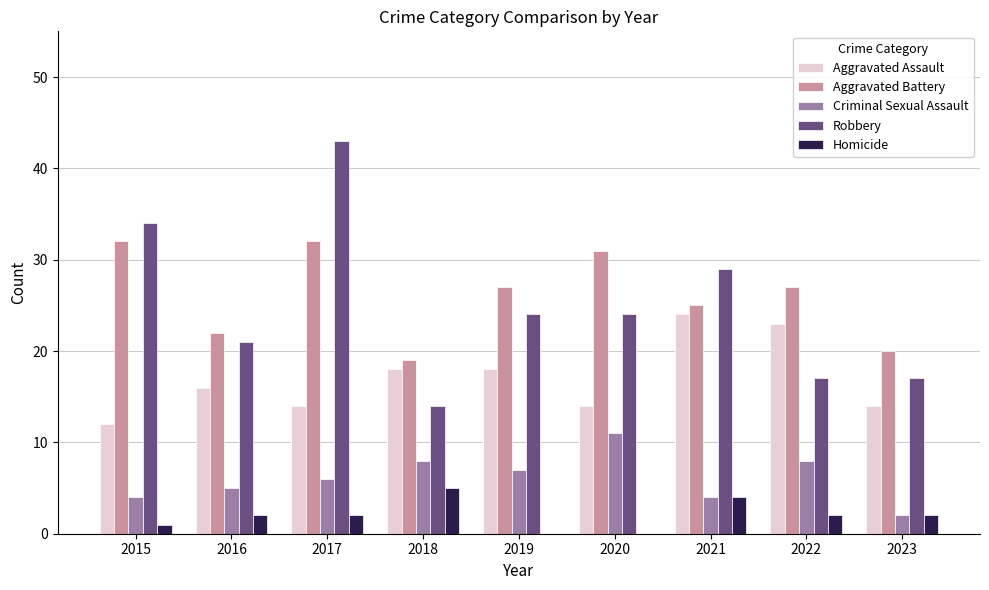

Is the value of Aggravated Assault at 2017 greater than the value of Criminal Sexual Assault at 2020?

Yes